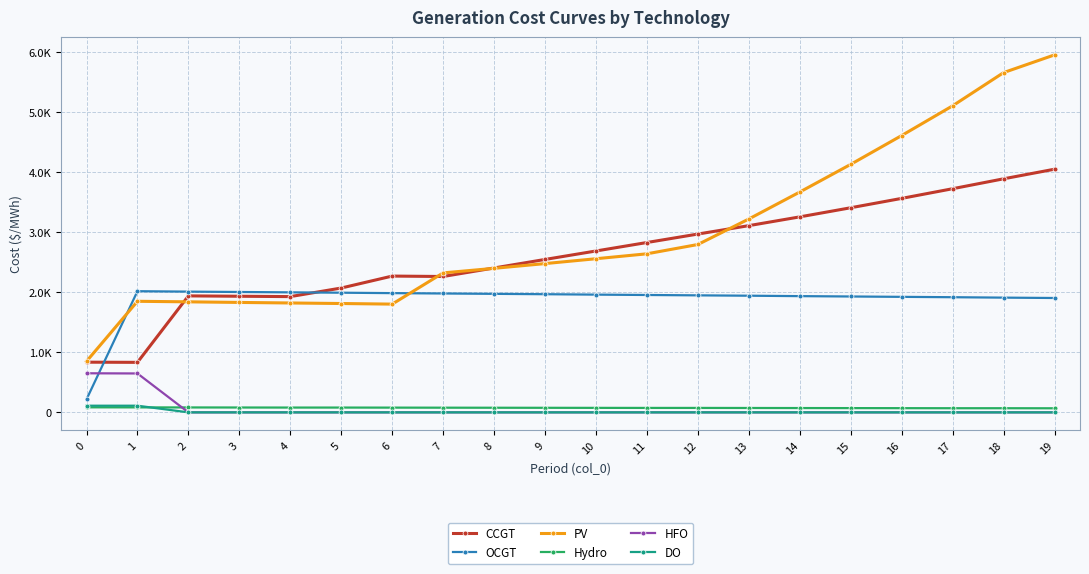

What are all the series names shown in the legend?

CCGT, OCGT, PV, Hydro, HFO, DO